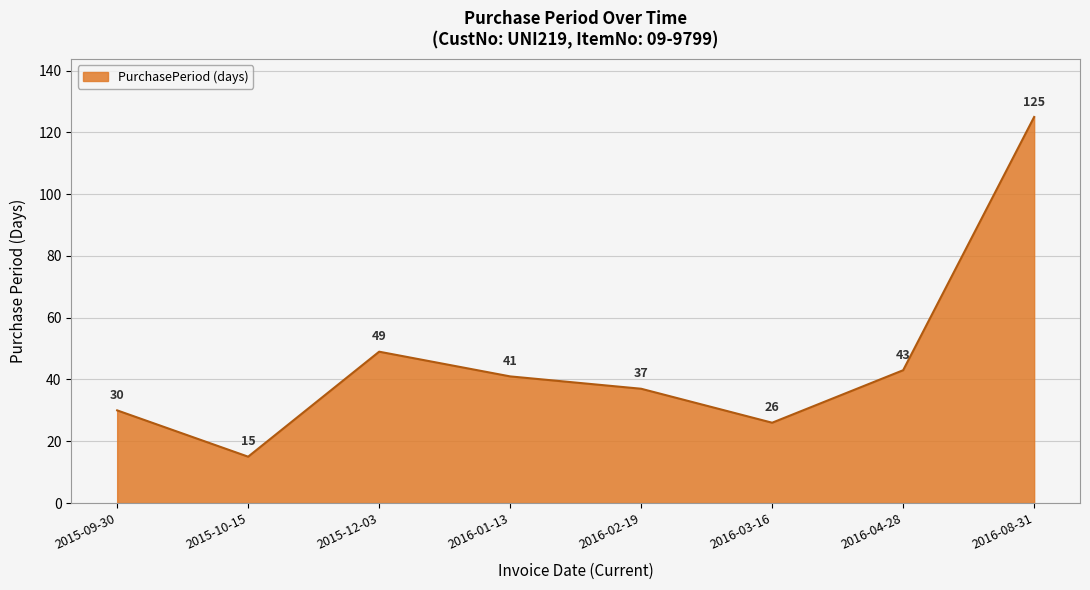

What position from the right is 2015-10-15?

7